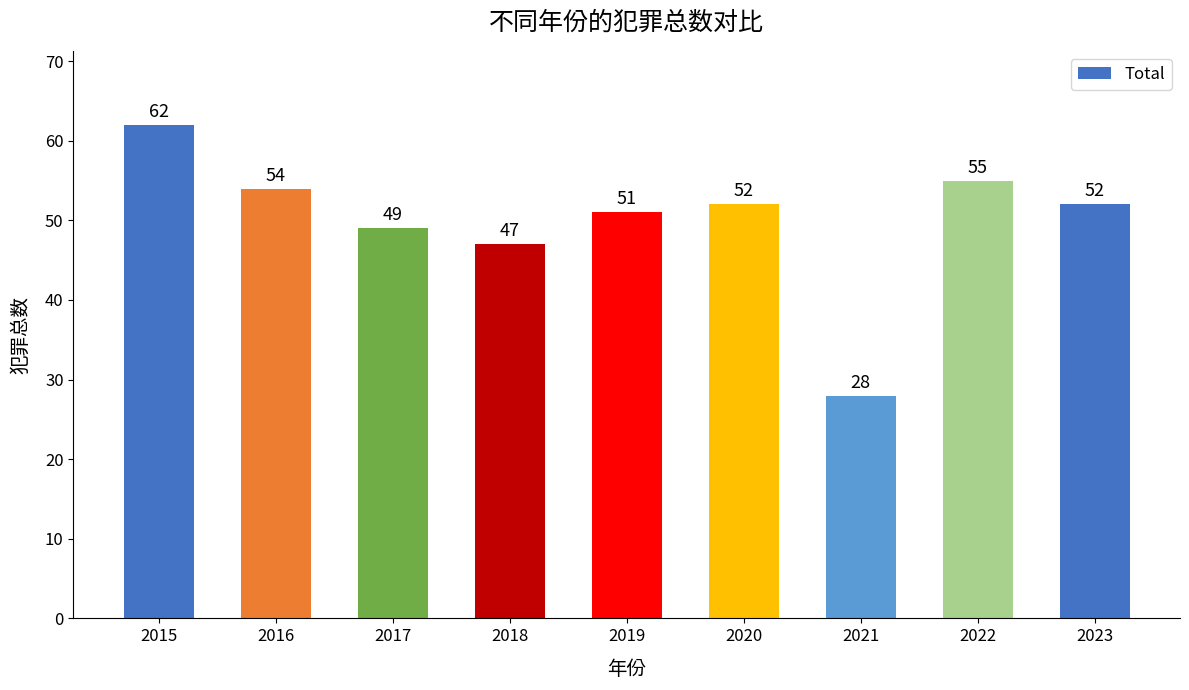

What is the difference between the maximum and second lowest values?

15